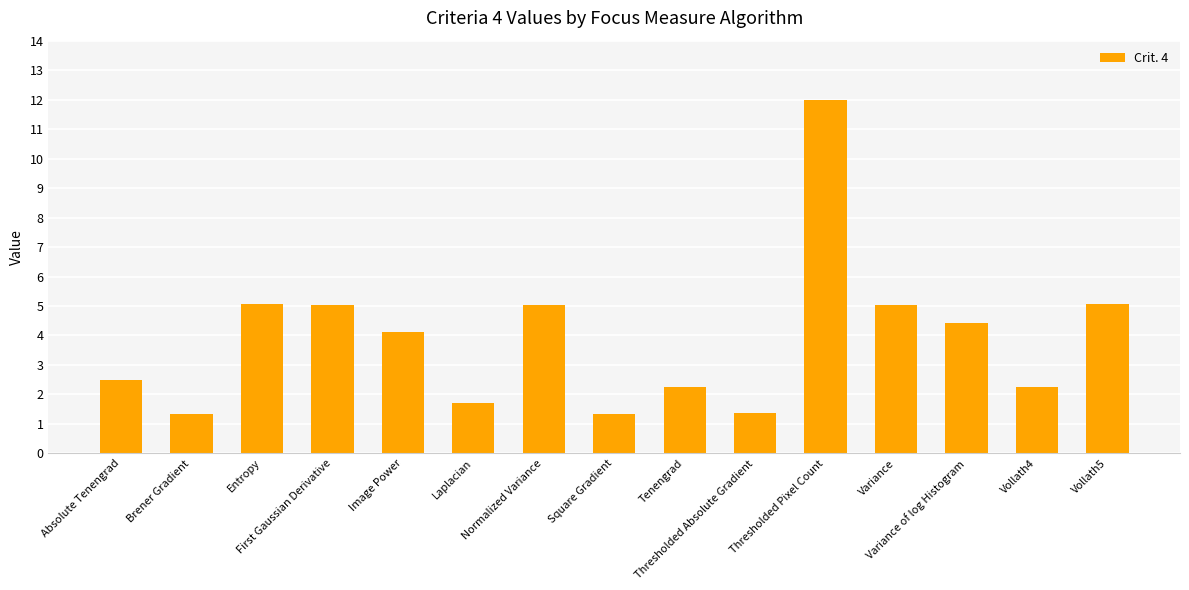

What is the smallest value displayed?

1.3